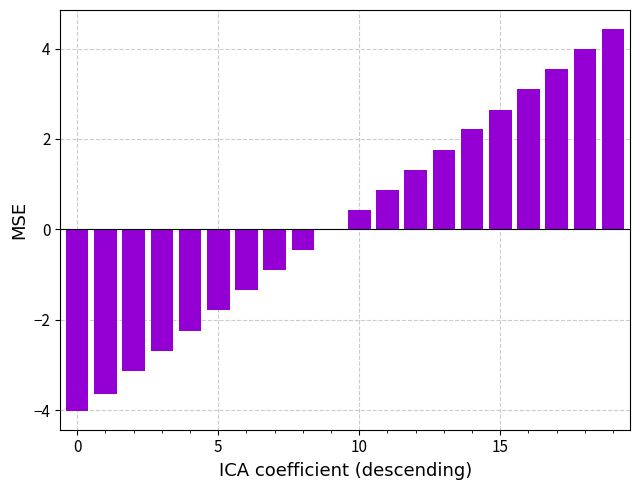

What is the greatest value displayed?

4.4